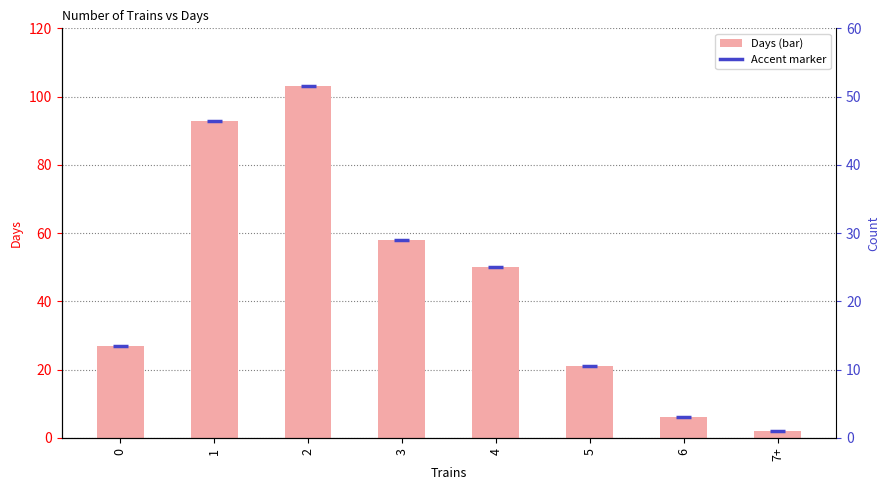

What is the ratio of the value at 4 to the value at 3?

0.9